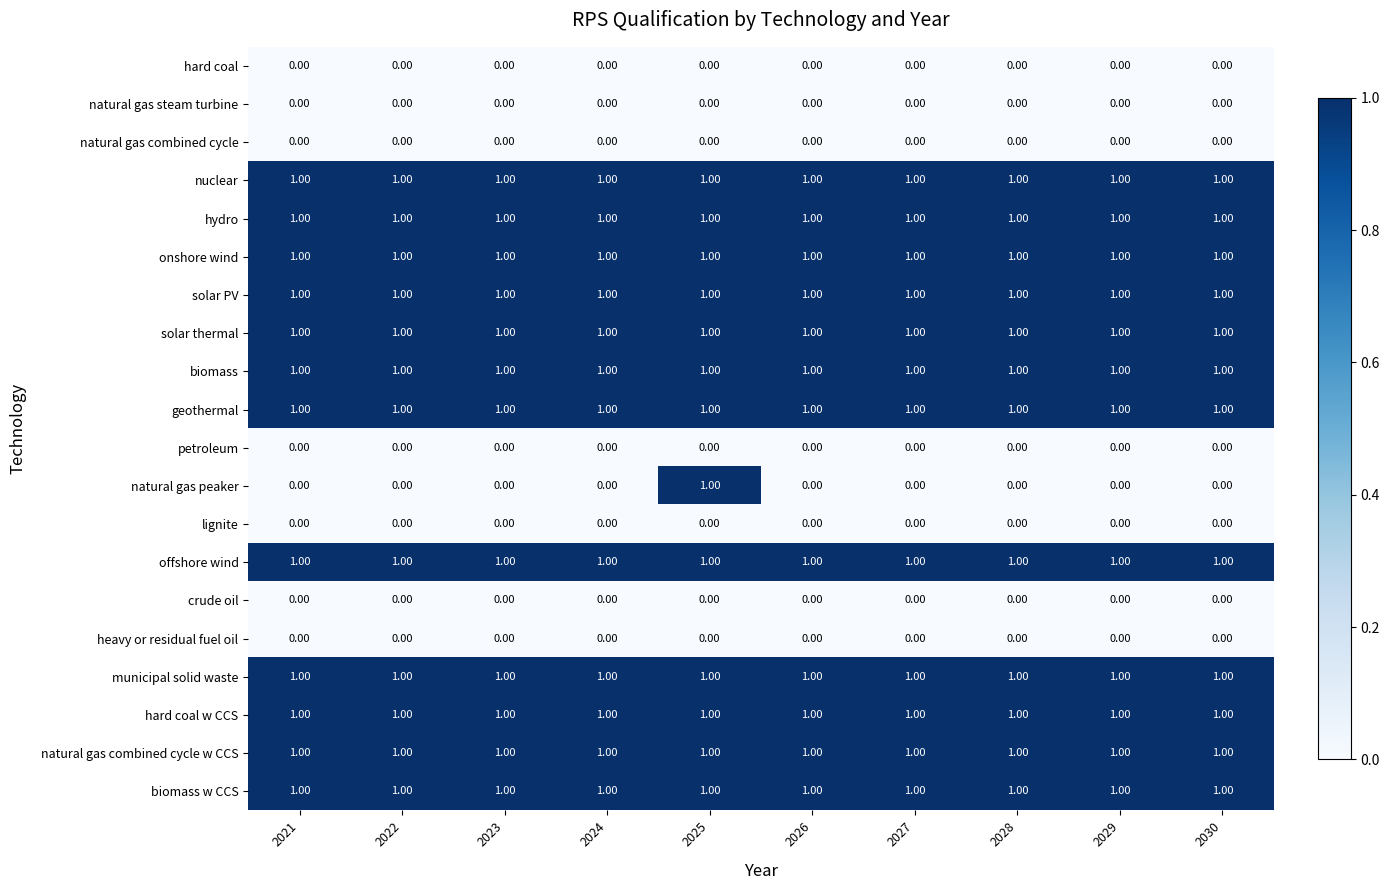

Which series has the largest range (max minus min)?

natural gas peaker